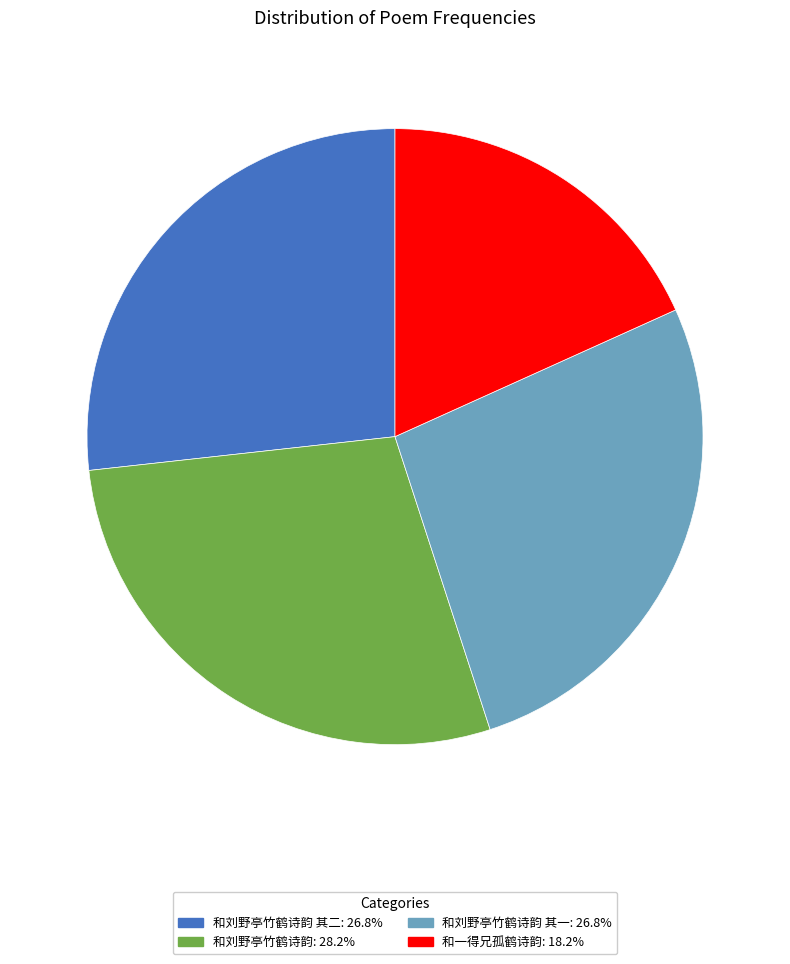

Count the number of slices in the pie.

4